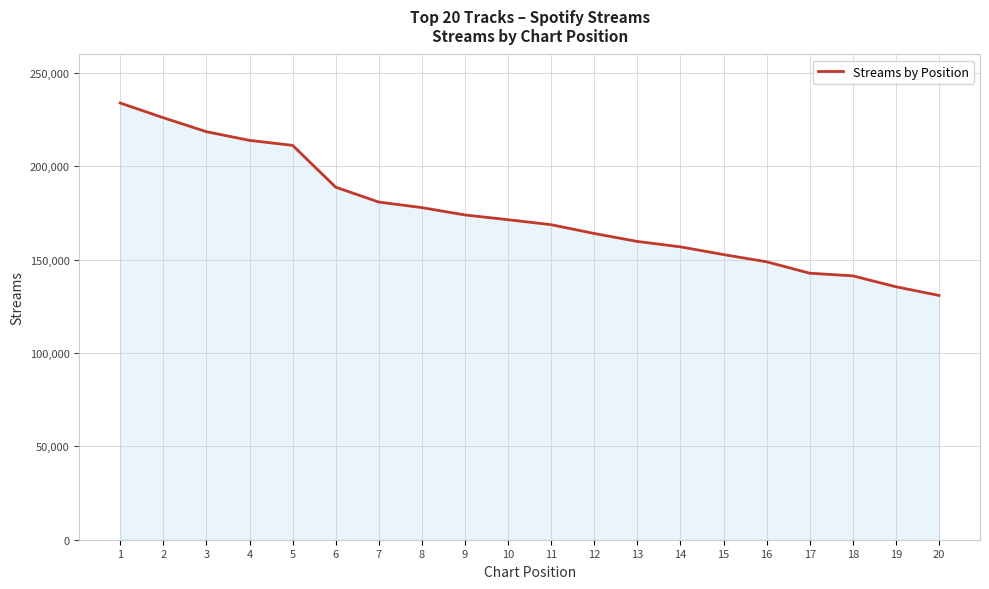

How many lines are shown in the chart?

1